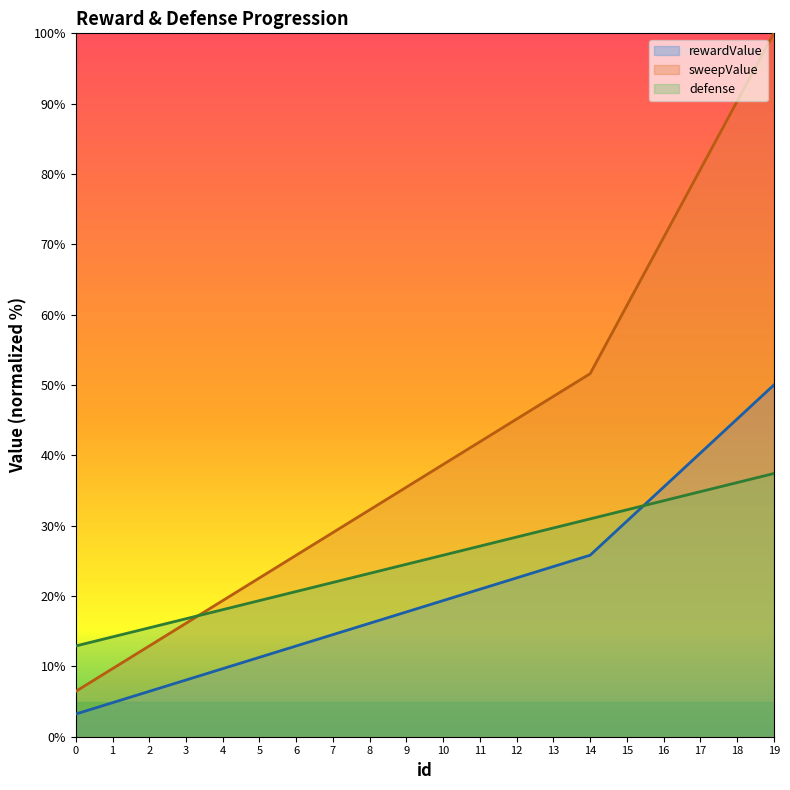

What is the average value of the rewardValue series?

21.0